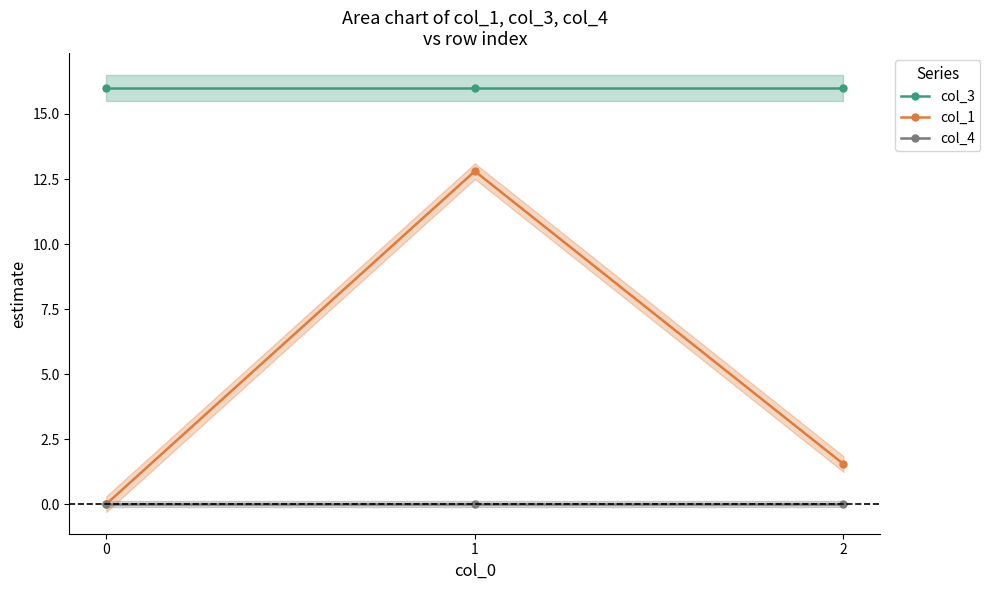

At which category is the sum across all series the highest?

1